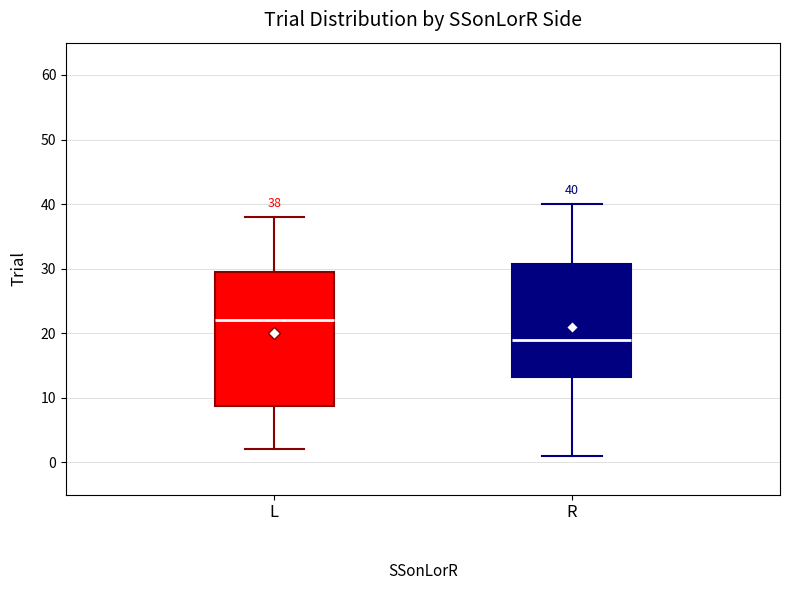

Which box is the tallest, from its lower edge to its upper edge?

L